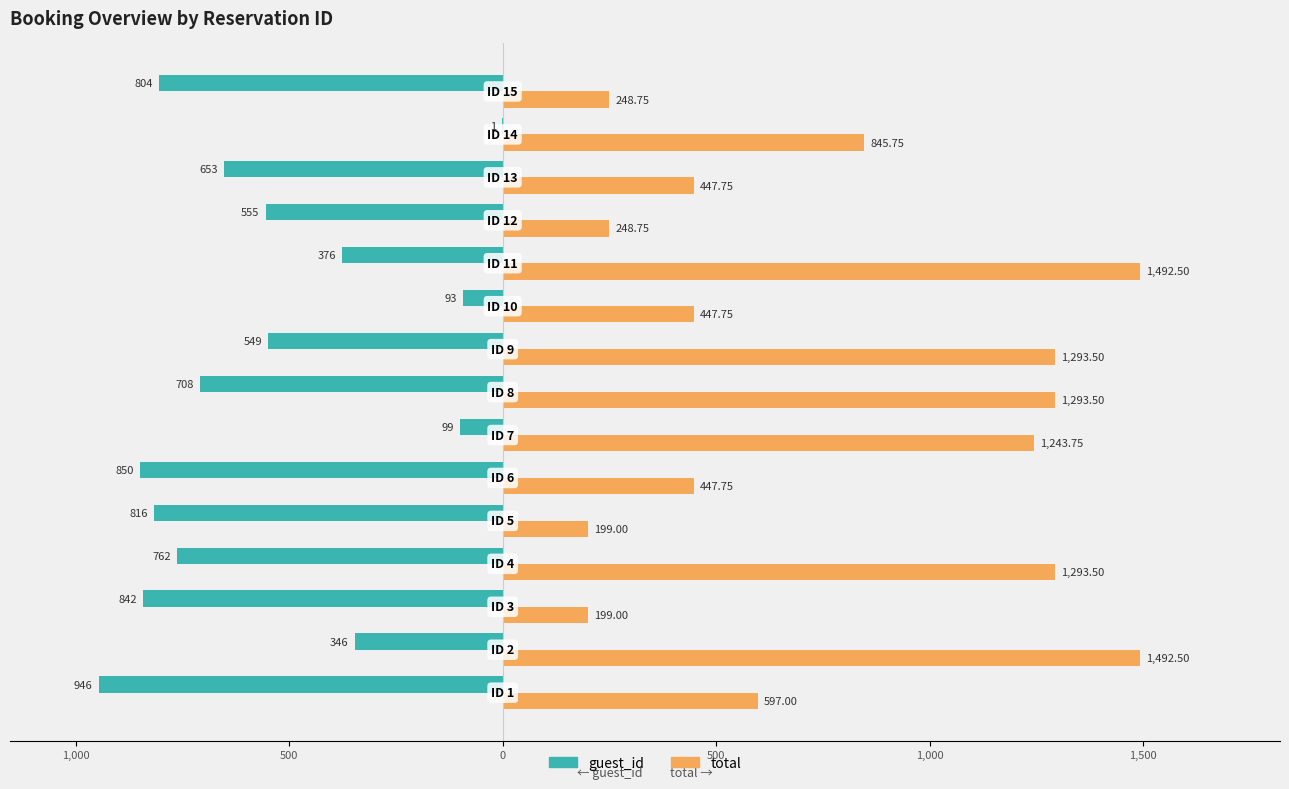

Reading left to right, extract all data points from this chart.

guest_id: -946.0	-346.0	-842.0	-762.0	-816.0	-850.0	-99.0	-708.0	-549.0	-93.0	-376.0	-555.0	-653.0	-1.0	-804.0
total: 597.0	1492.5	199.0	1293.5	199.0	447.8	1243.8	1293.5	1293.5	447.8	1492.5	248.8	447.8	845.8	248.8